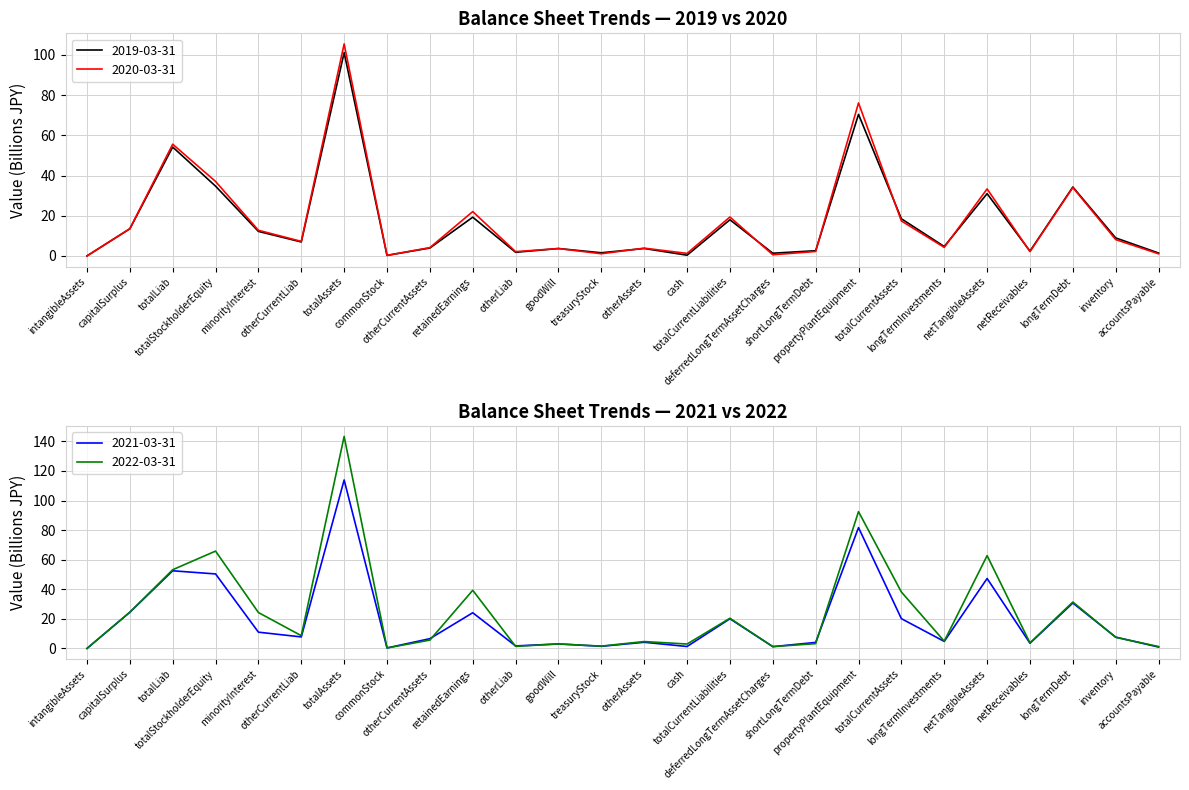

How many lines are shown in the chart?

4